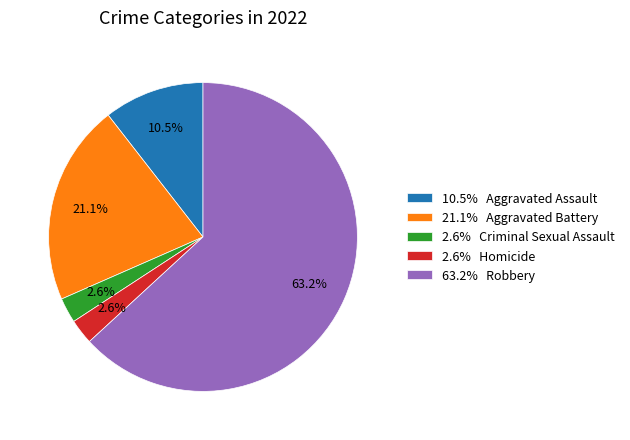

Is there a majority slice in this chart?

Yes